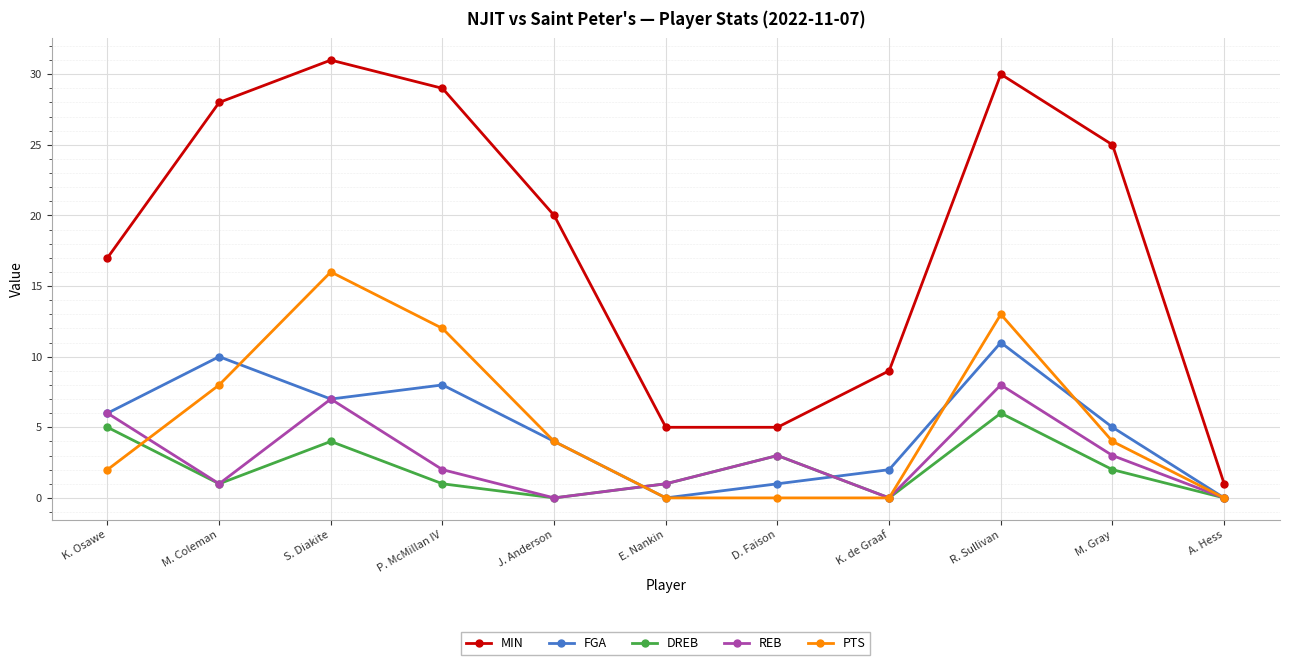

Which series has the widest spread of values?

MIN